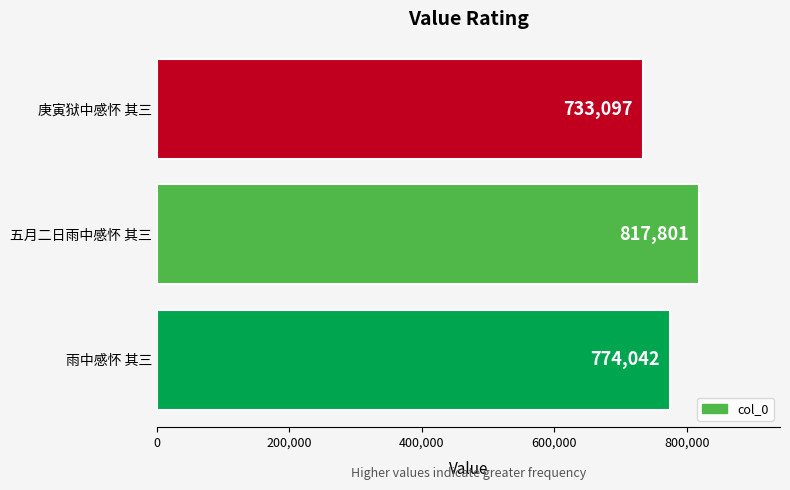

Is it true that the value at 庚寅狱中感怀 其三 is 1245311?

False